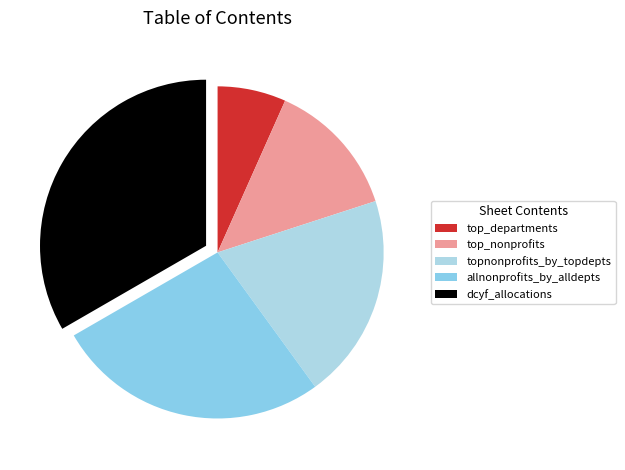

Rank the categories by value from highest to lowest.

dcyf_allocations, allnonprofits_by_alldepts, topnonprofits_by_topdepts, top_nonprofits, top_departments